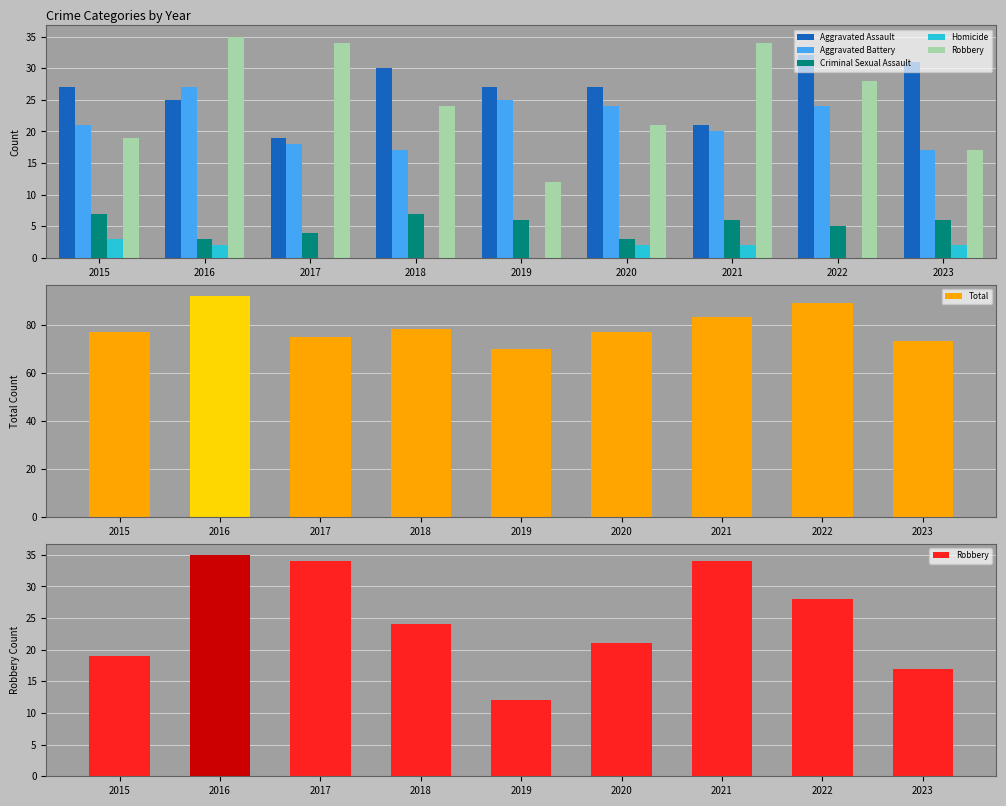

What is the value of the Total bar at the 5th from the left?

70